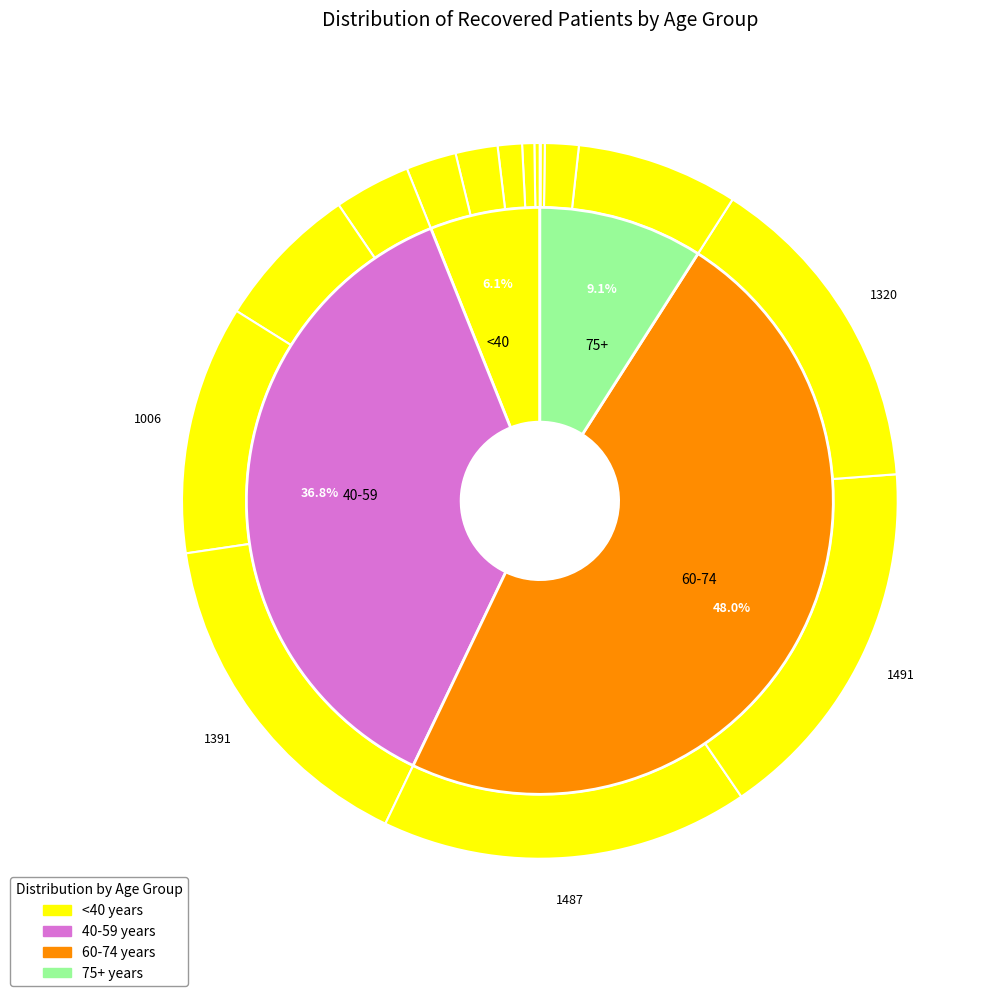

To the nearest percent, what percentage of the pie is 75-79?

7%